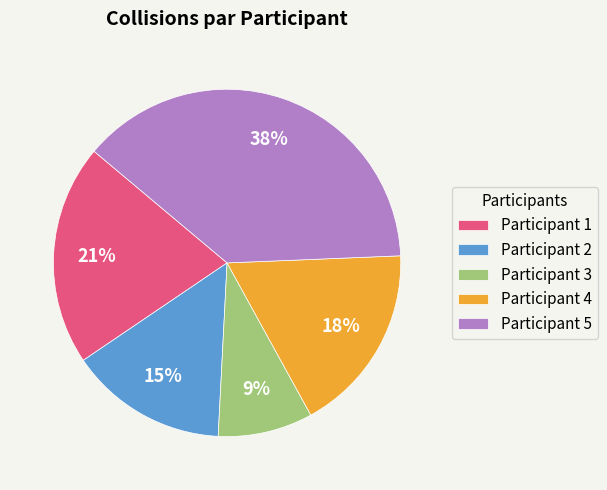

Which slice is the largest?

Participant 5